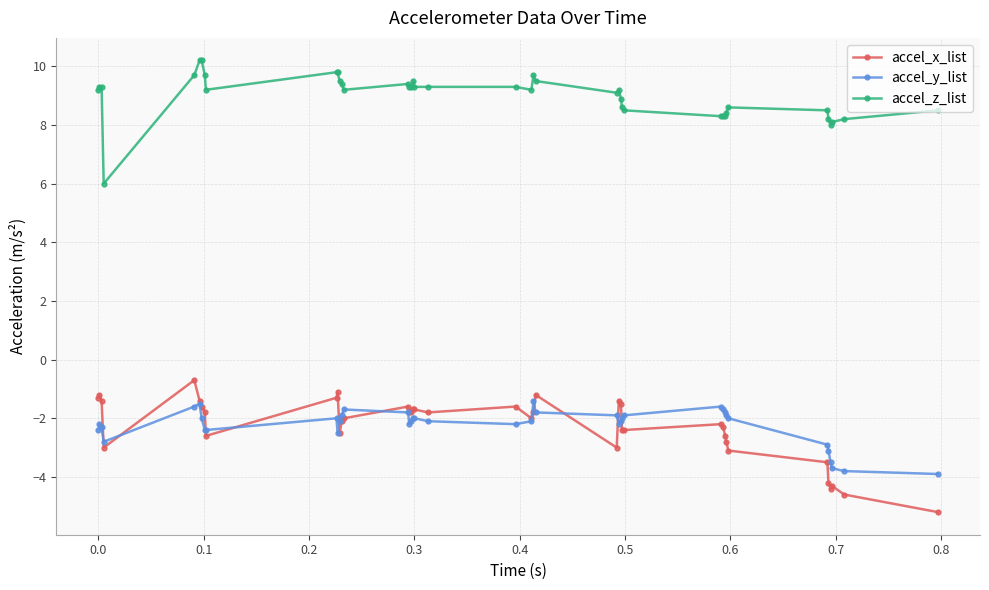

What is the value of the accel_z_list point at the 11th from the left?

9.8